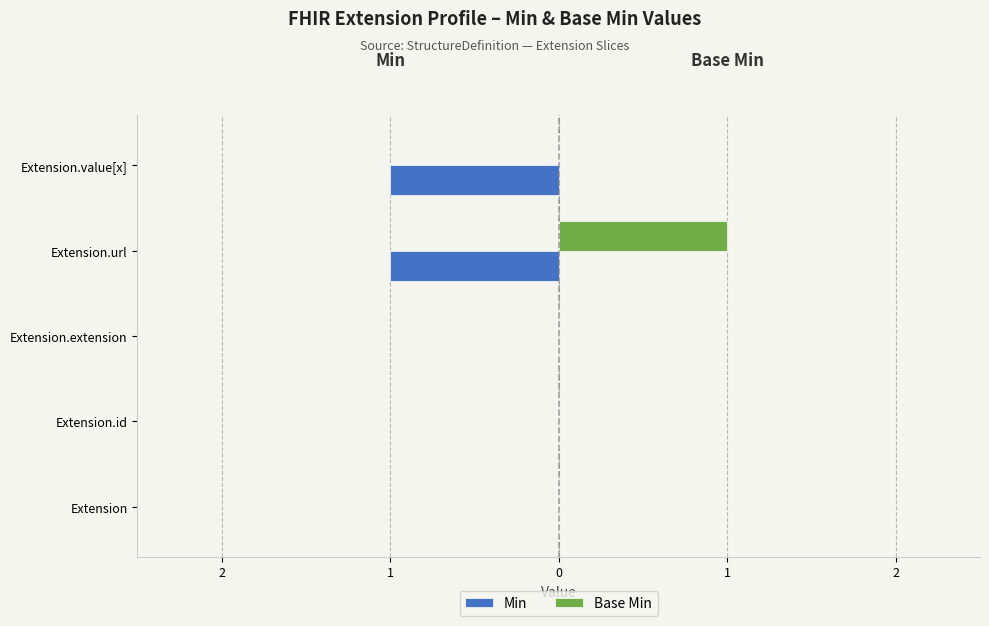

What are all the series names shown in the legend?

Min, Base Min